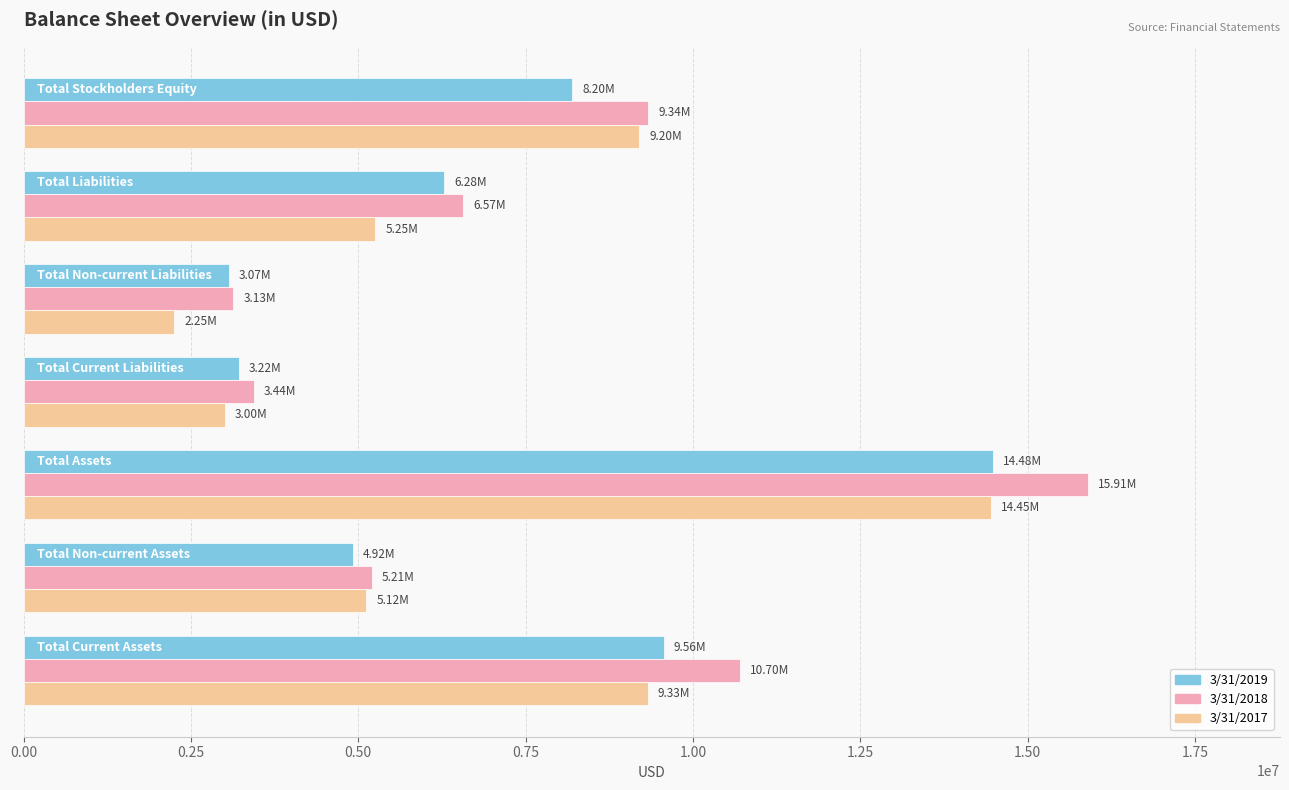

Which series has the widest spread of values?

3/31/2018